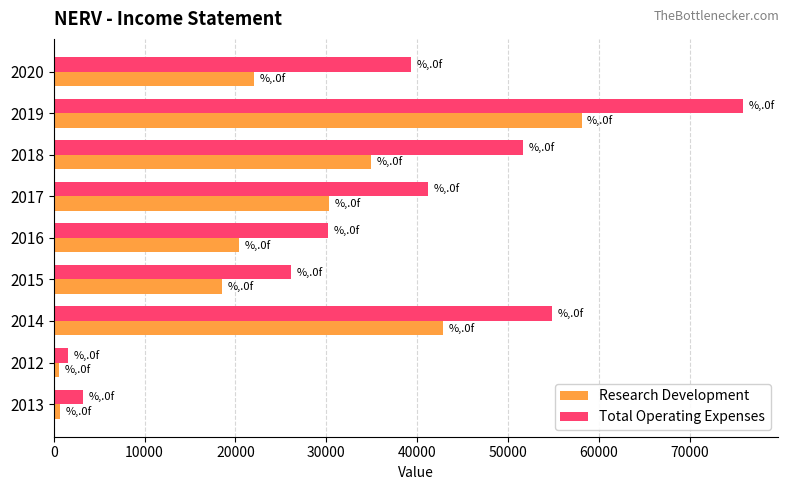

What is the difference between the maximum and minimum values in the Research Development series?

57500